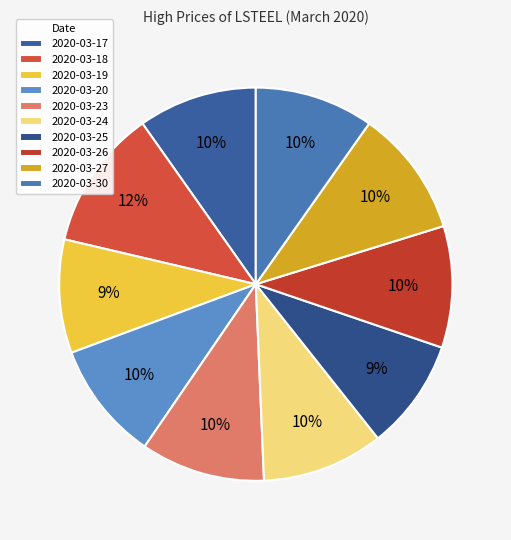

True or false: 2020-03-25 accounts for 24% of the total.

False